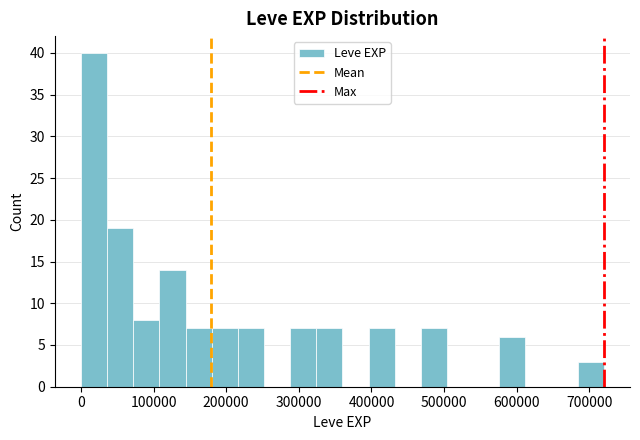

Around what value on the x-axis is the tallest bar? Give the approximate position of its centre, as read against the axis.

20000